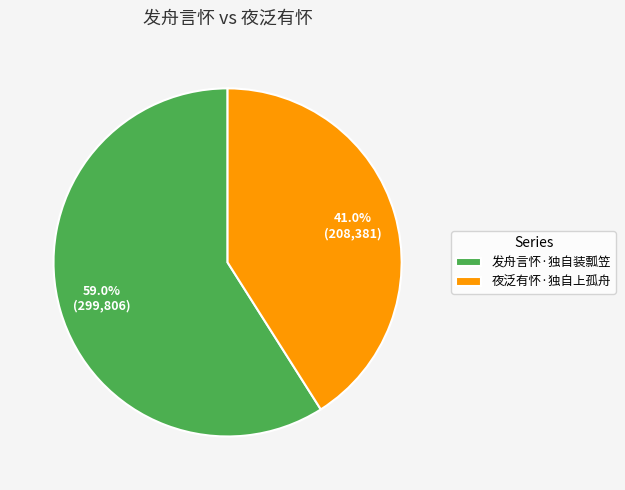

Rank the categories by value from highest to lowest.

发舟言怀·独自装瓢笠, 夜泛有怀·独自上孤舟